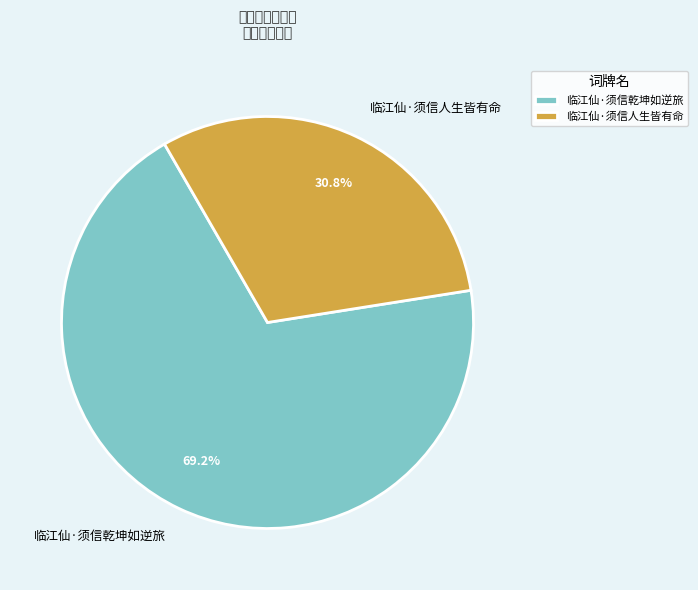

Approximately how many times larger is the value at 临江仙·须信乾坤如逆旅 compared to 临江仙·须信人生皆有命?

2.2